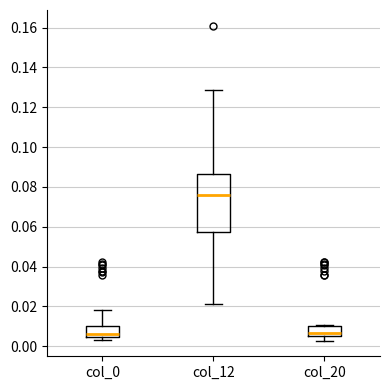

Which box is the tallest, from its lower edge to its upper edge?

col_12